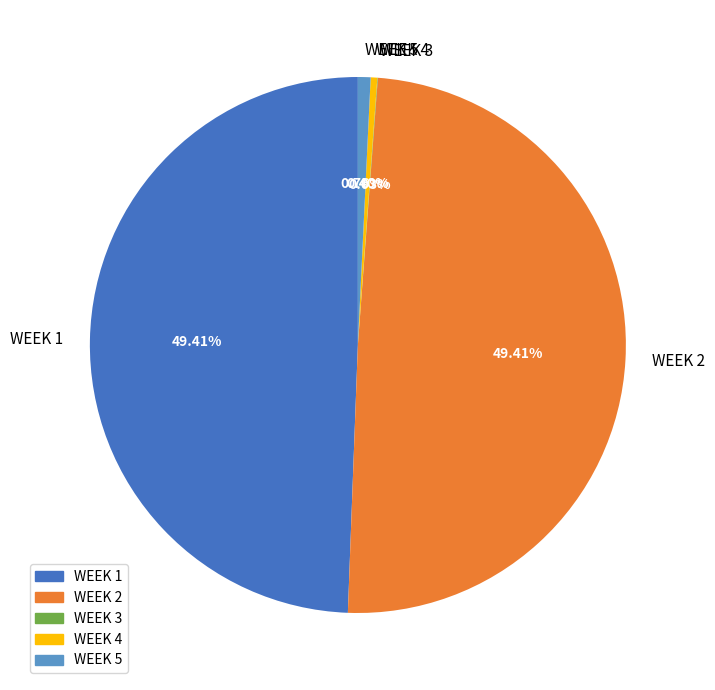

Does WEEK 1 represent more than half of the total?

No